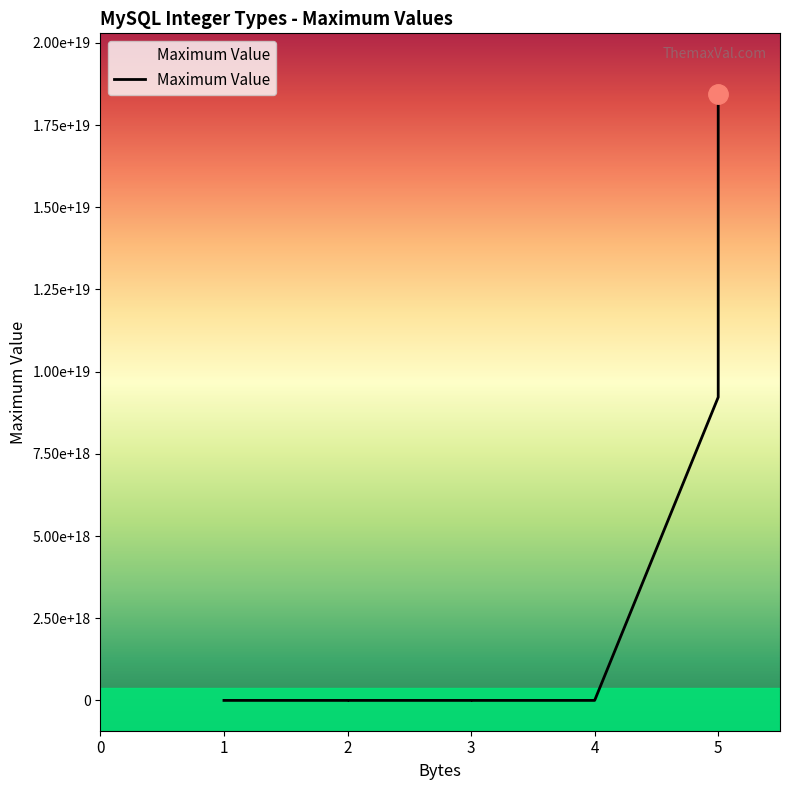

Reading left to right, extract all data points from this chart.

127	255	32767	65535	8388607	16777215	2147483647	4294967295	9223372036854769664	18446744073709500416